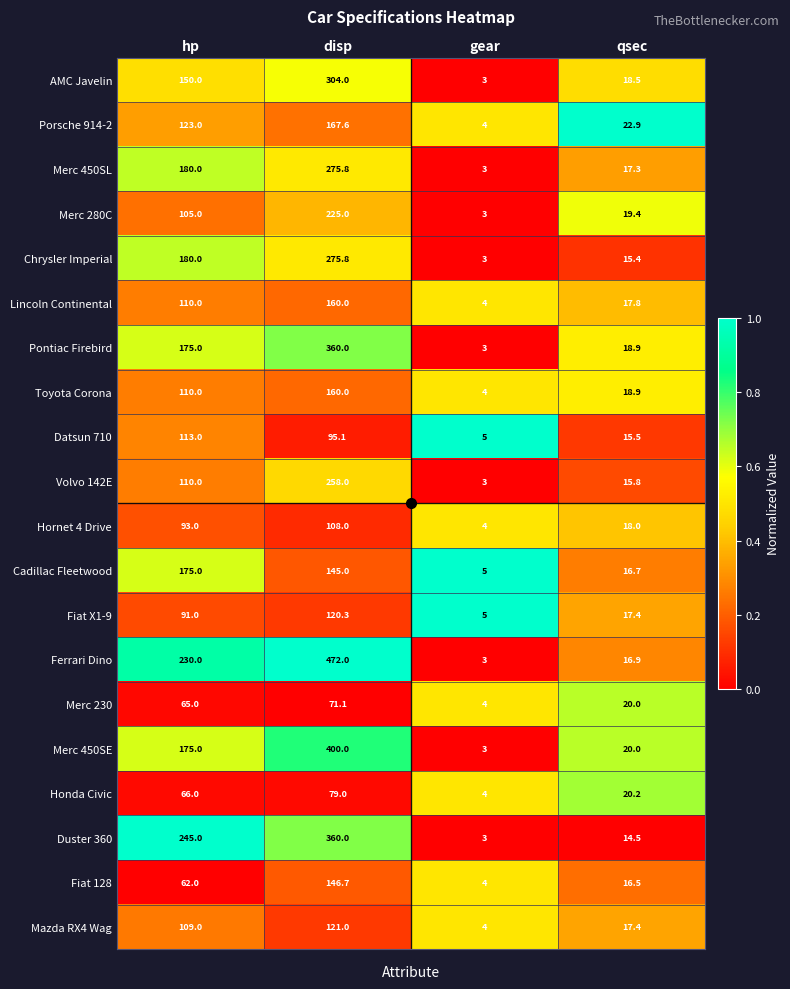

Which series changed the most between hp and disp?

Ferrari Dino